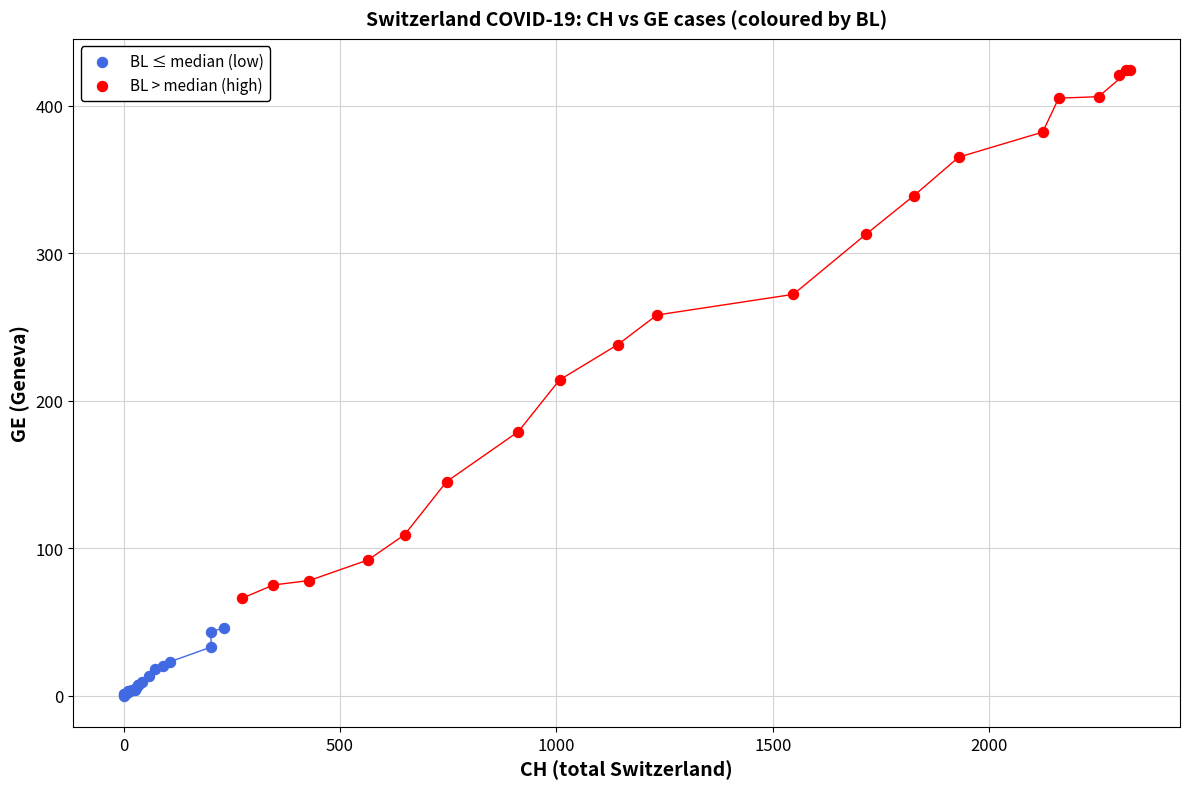

Which series has the largest Y range (max minus min)?

BL > median (high)